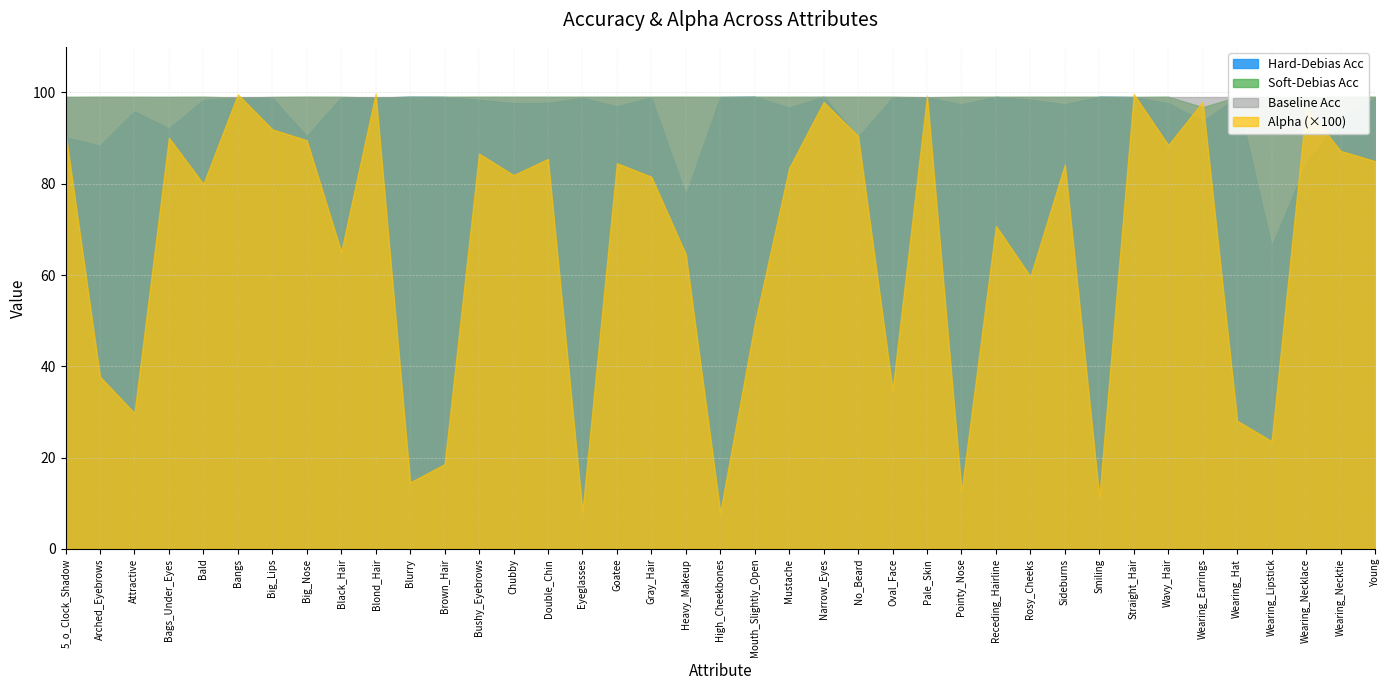

Where is Alpha nearest to the value 0?

High_Cheekbones